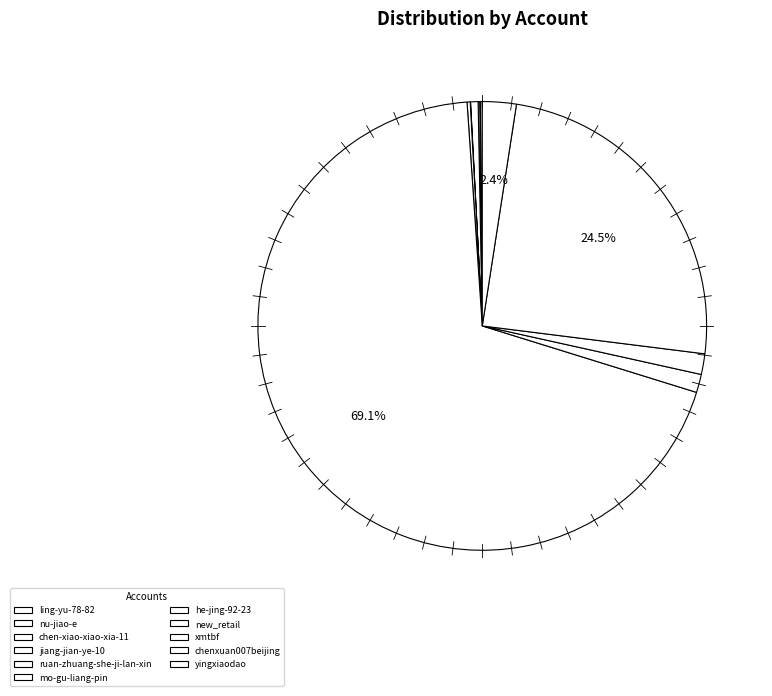

To the nearest percent, what is the combined percentage of chen-xiao-xiao-xia-11 and chenxuan007beijing?

25%